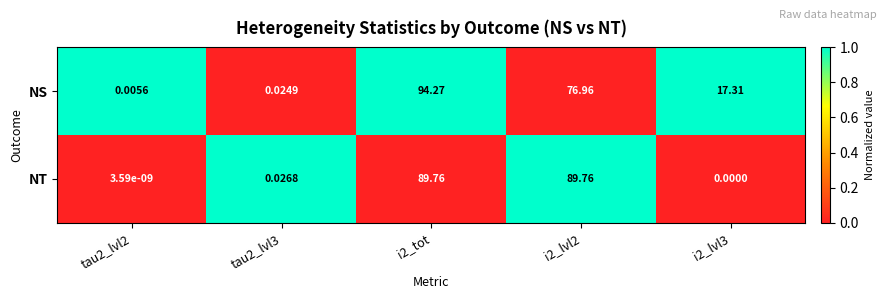

Between tau2_lvl3 and i2_tot, which series saw the biggest shift?

NS